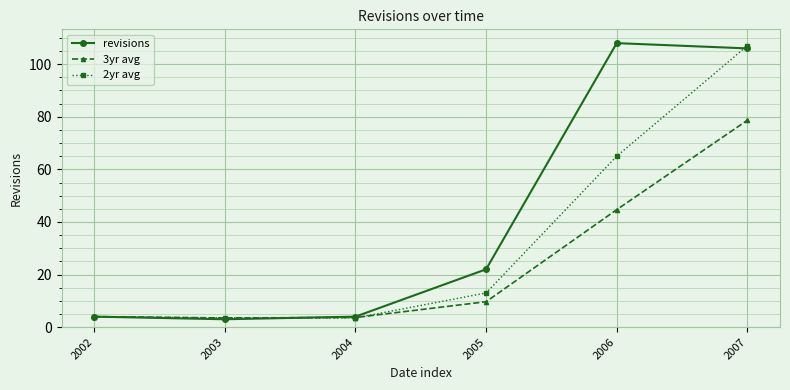

What is the value of the 2yr avg point at the 2nd from the left?

3.5